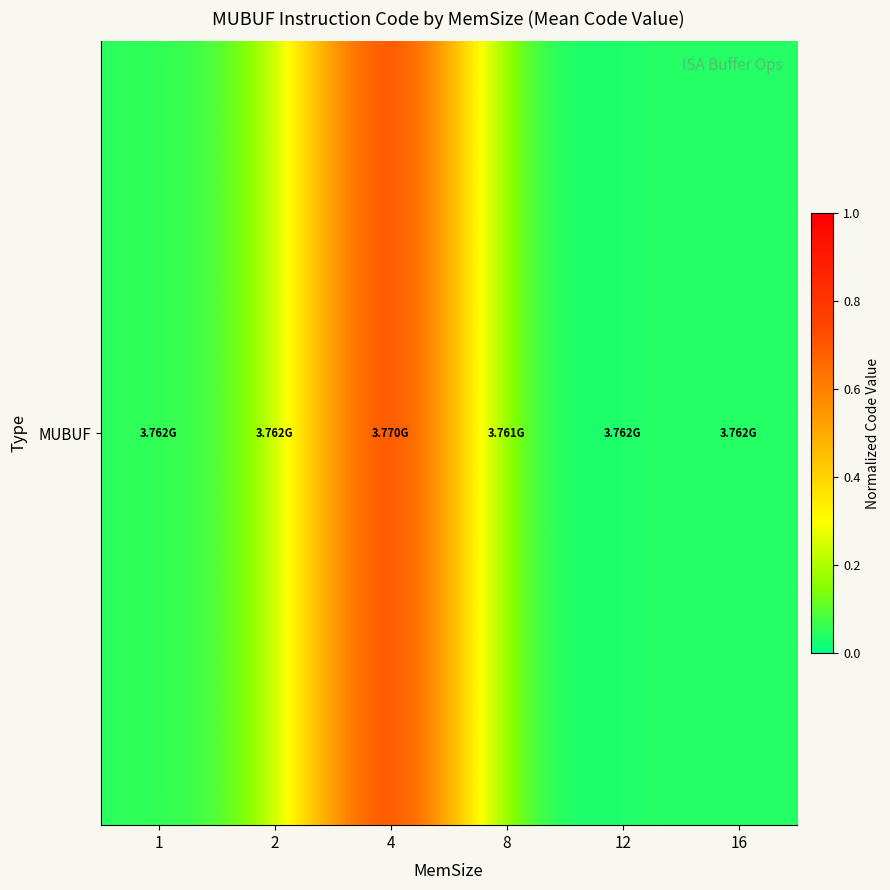

What is the difference between the maximum and second lowest values?

1.0